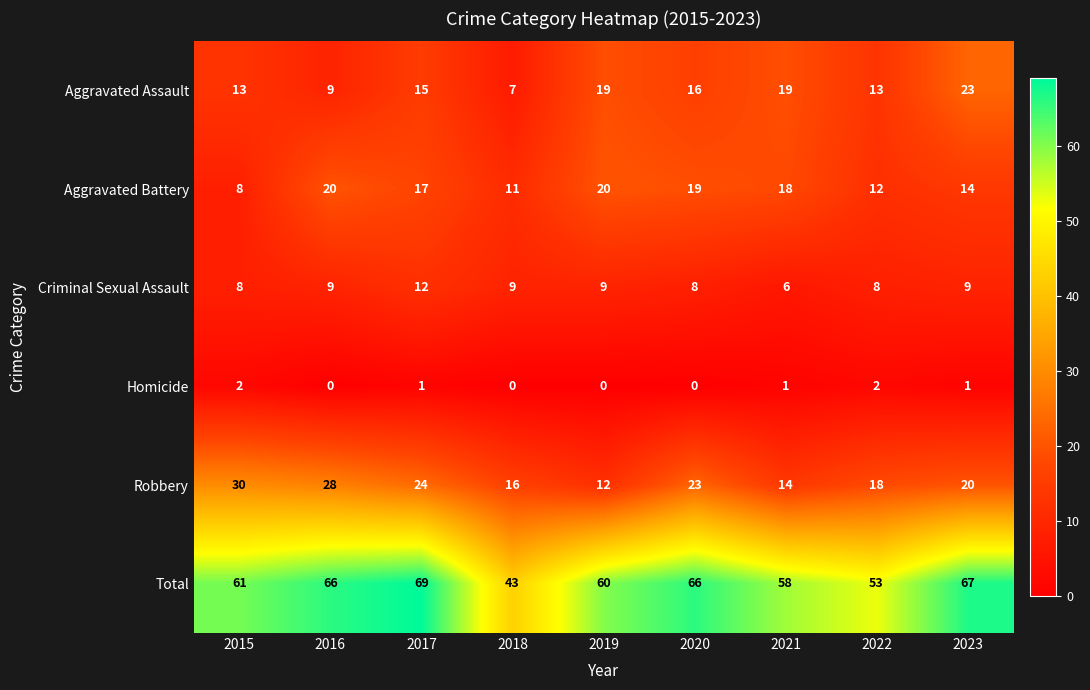

List the labels in order of Robbery value, smallest first.

2019, 2021, 2018, 2022, 2023, 2020, 2017, 2016, 2015